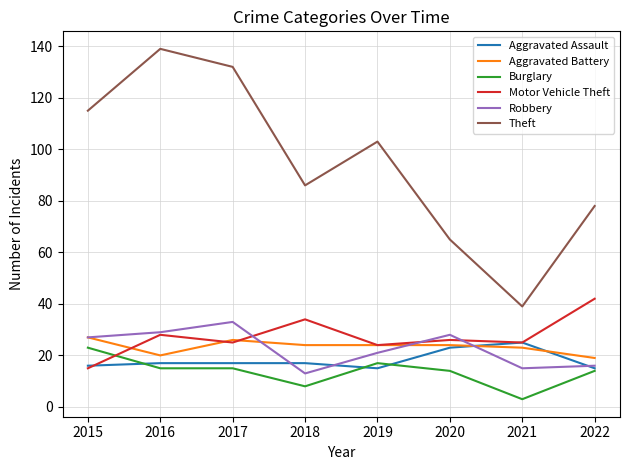

Reading left to right, list all the values displayed in this chart.

Aggravated Assault: 16	17	17	17	15	23	25	15
Aggravated Battery: 27	20	26	24	24	24	23	19
Burglary: 23	15	15	8	17	14	3	14
Motor Vehicle Theft: 15	28	25	34	24	26	25	42
Robbery: 27	29	33	13	21	28	15	16
Theft: 115	139	132	86	103	65	39	78